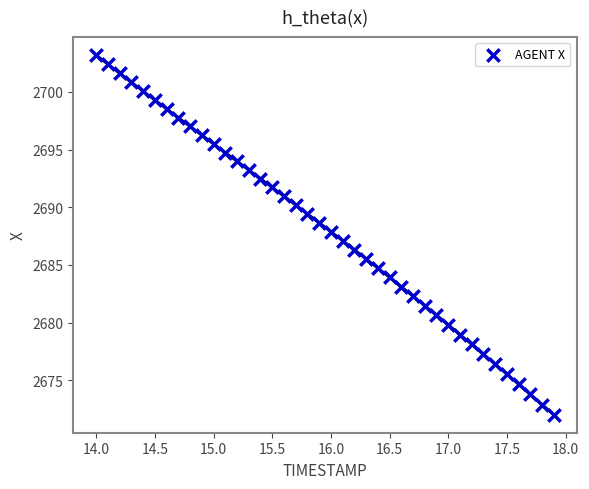

What is the range of X values (max minus min)?

3.9